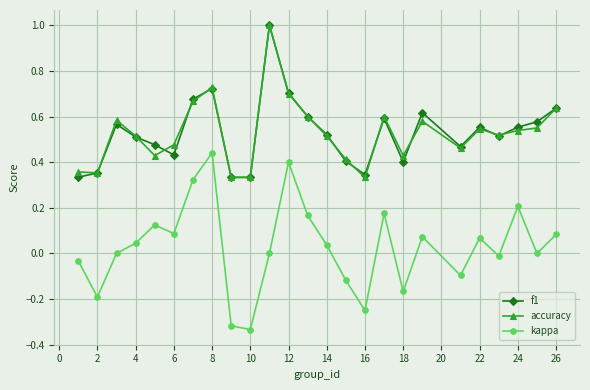

True or false: f1 has more than 0 points higher than both neighbors.

True